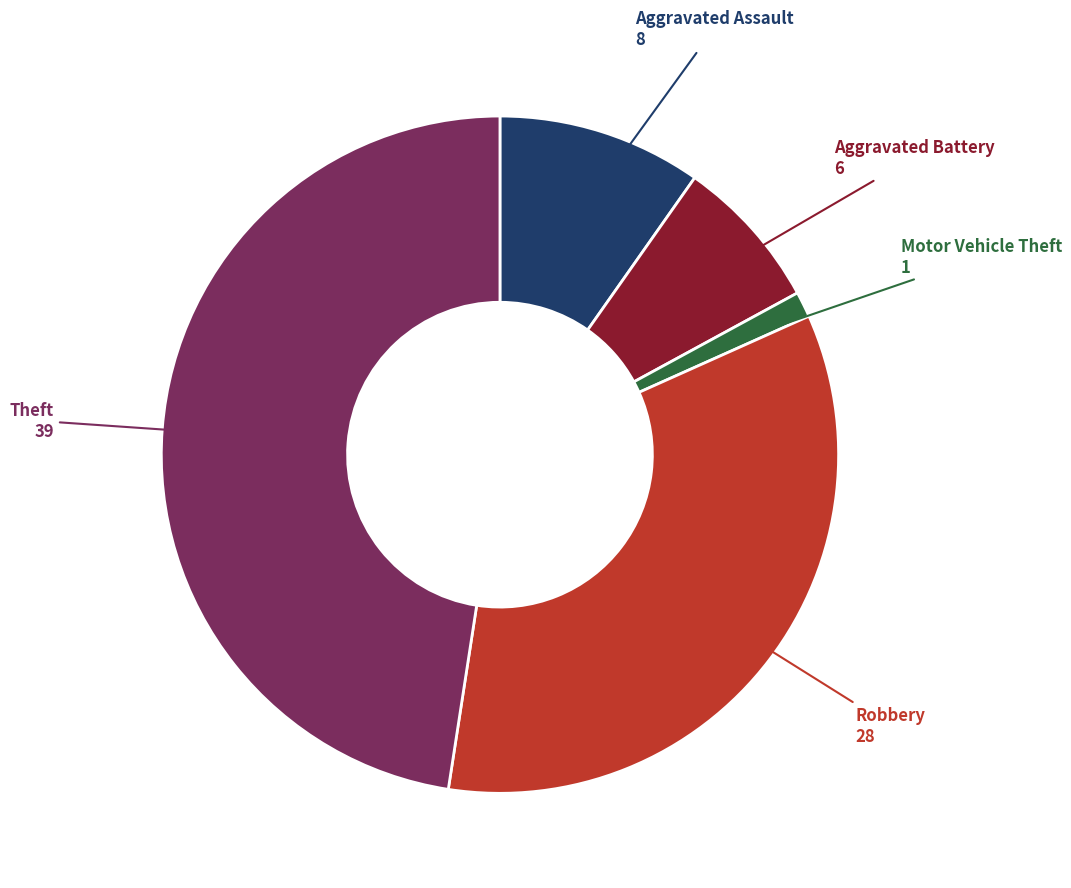

Is there any slice that represents more than half of the pie?

No